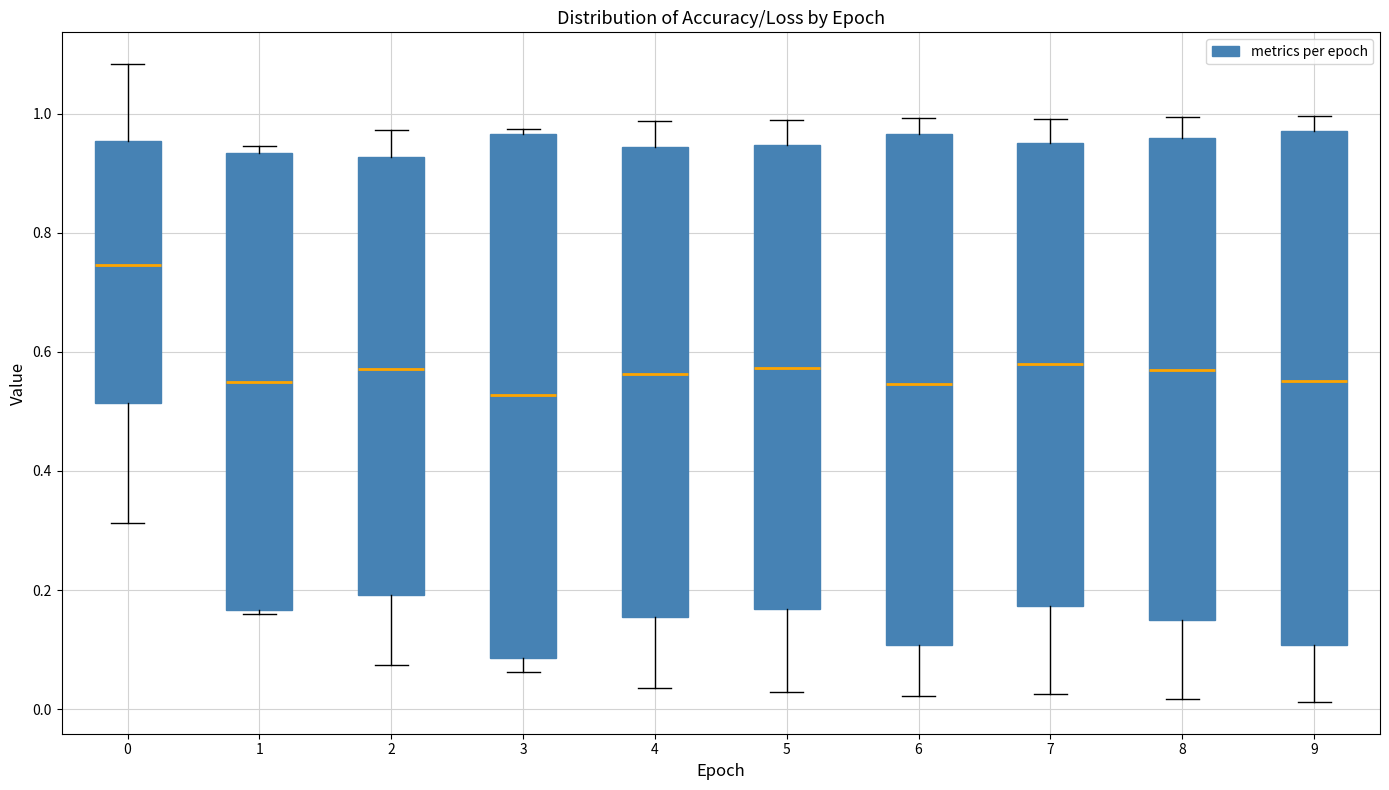

Reading left to right, read every box against the y-axis: the position of its median line, the range the box covers, and the ends of its whiskers. The values are not printed on the chart, so give them approximately, as read against the axis.

0: median 0.74, box 0.52 to 0.96, whiskers 0.32 to 1.08
1: median 0.54, box 0.16 to 0.94, whiskers 0.16 (just below the box's lower edge) to 0.94 (just above the box's upper edge)
2: median 0.58, box 0.20 to 0.92, whiskers 0.08 to 0.98
3: median 0.52, box 0.08 to 0.96, whiskers 0.06 to 0.98
4: median 0.56, box 0.16 to 0.94, whiskers 0.04 to 0.98
5: median 0.58, box 0.16 to 0.94, whiskers 0.02 to 0.98
6: median 0.54, box 0.10 to 0.96, whiskers 0.02 to 1.00
7: median 0.58, box 0.18 to 0.96, whiskers 0.02 to 1.00
8: median 0.58, box 0.14 to 0.96, whiskers 0.02 to 1.00
9: median 0.56, box 0.10 to 0.98, whiskers 0.02 to 1.00